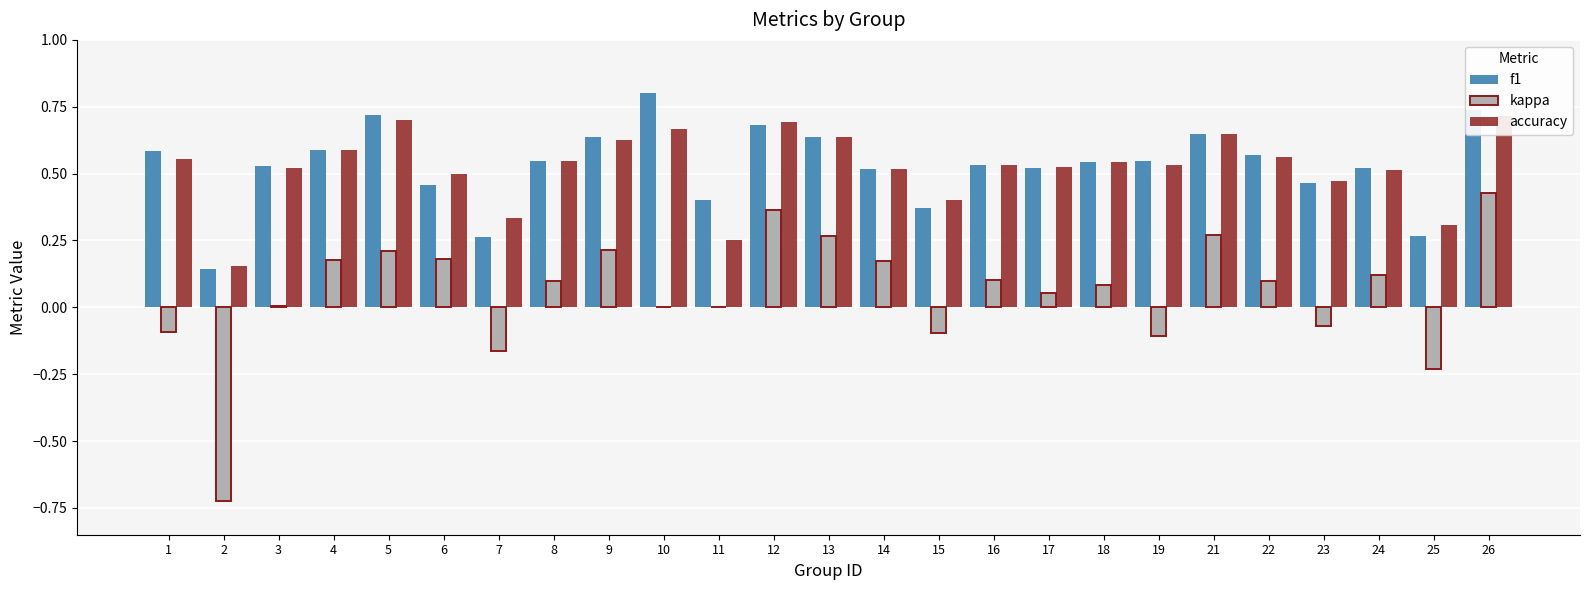

Are the bars horizontal?

No